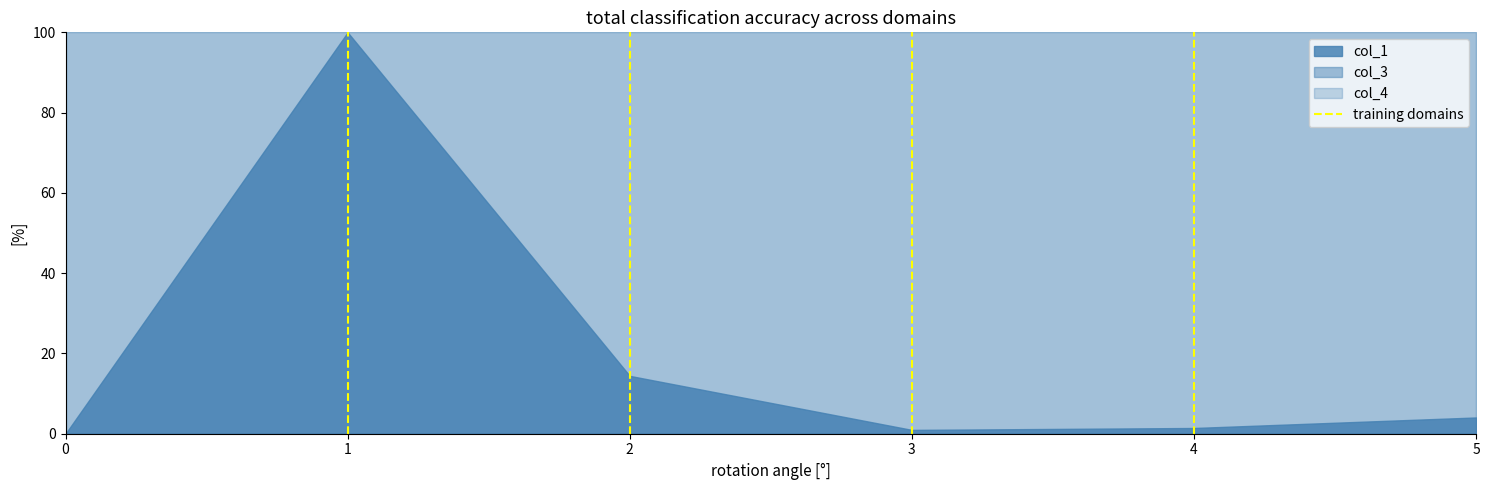

Which has a higher value, 0 or 1?

1